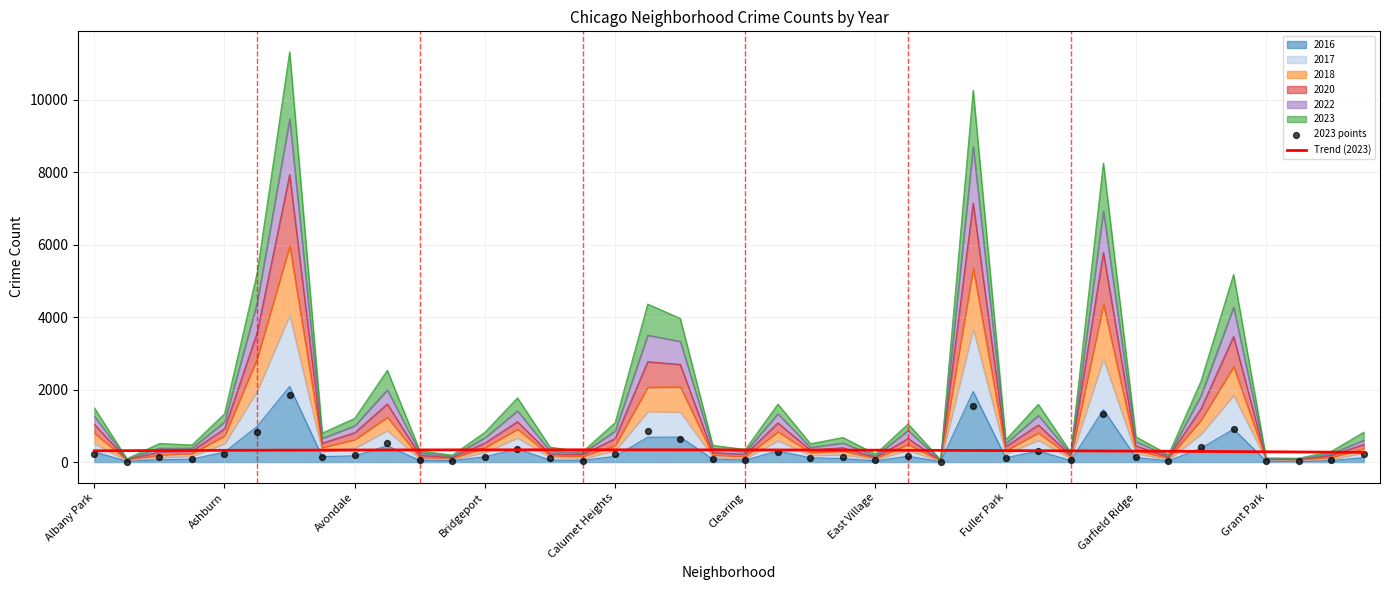

Is the value of 2023 points at 39 greater than the value of Trend (2023) at 36?

No